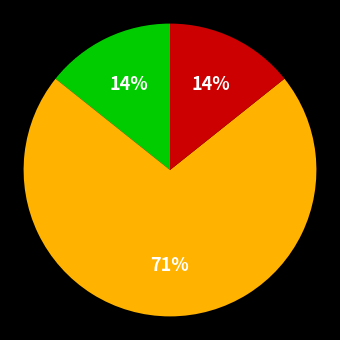

Is there a majority slice in this chart?

Yes